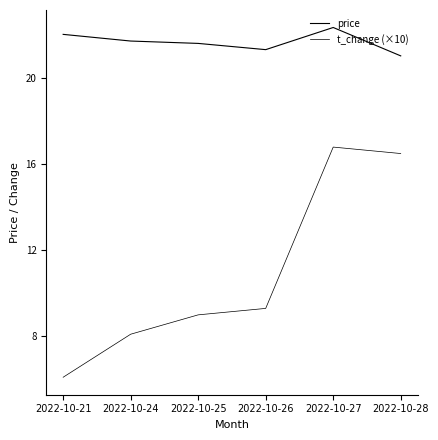

True or false: t_change (×10) has more than 1 points higher than both neighbors.

False